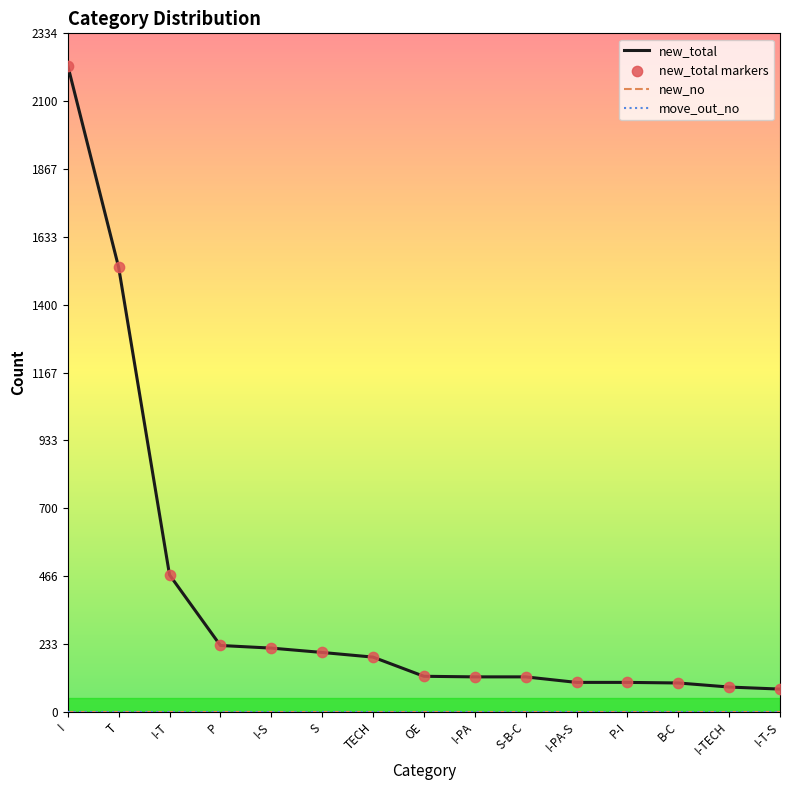

Is the value of new_no at TECH greater than the value of move_out_no at I?

No